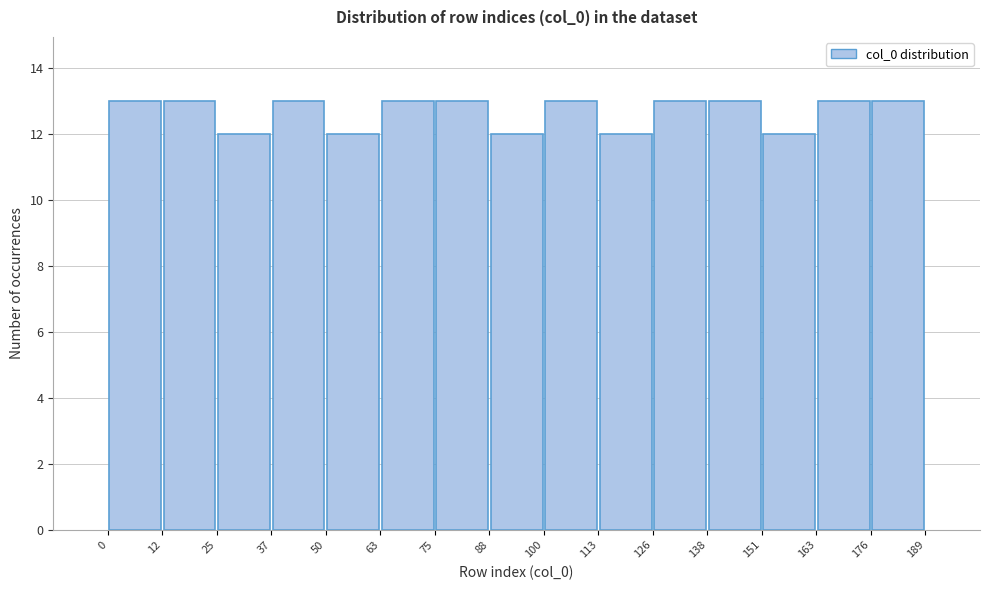

Reading left to right, transcribe this chart: for each bar, give the range it covers on the x-axis and its height. The values are not printed on the chart, so give them approximately, as read against the axis.

0 to 12: 13
12 to 25: 13
25 to 37: 12
37 to 50: 13
50 to 63: 12
63 to 75: 13
75 to 88: 13
88 to 100: 12
100 to 113: 13
113 to 126: 12
126 to 138: 13
138 to 151: 13
151 to 163: 12
163 to 176: 13
176 to 189: 13